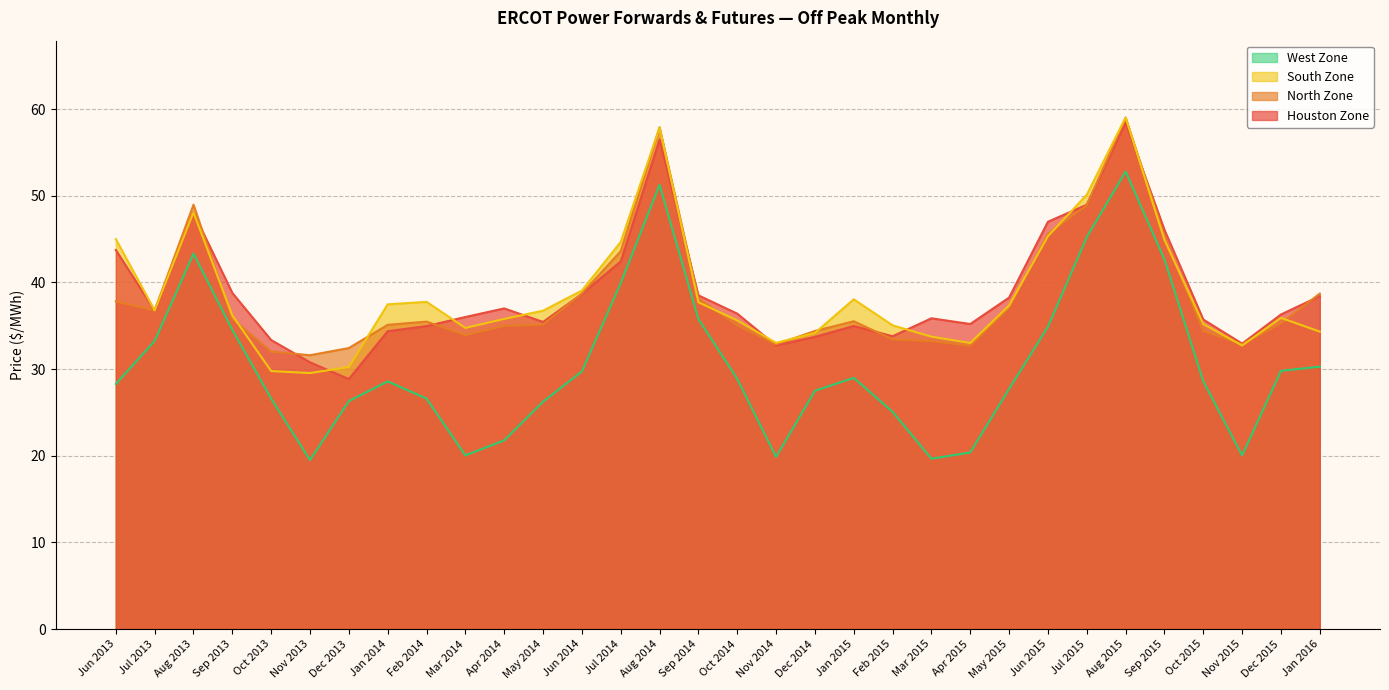

What is the label of the 28th point from the right?

Oct 2013